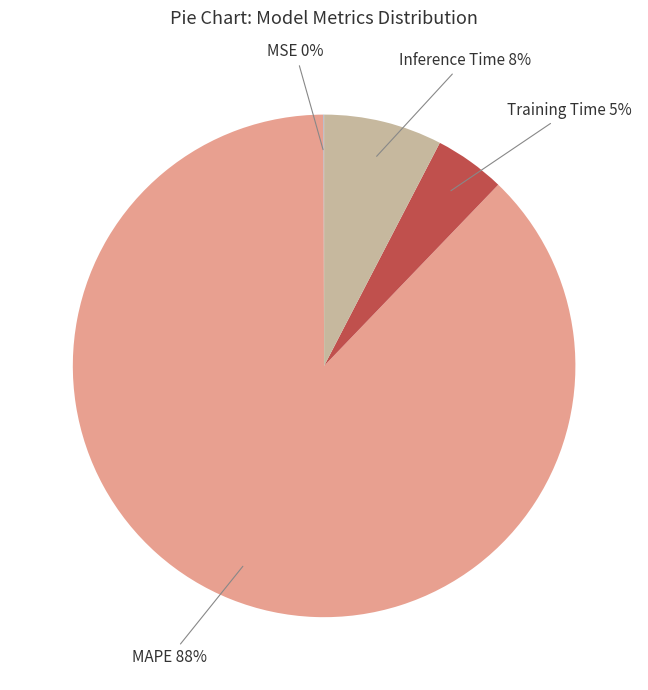

Which category accounts for the majority?

MAPE